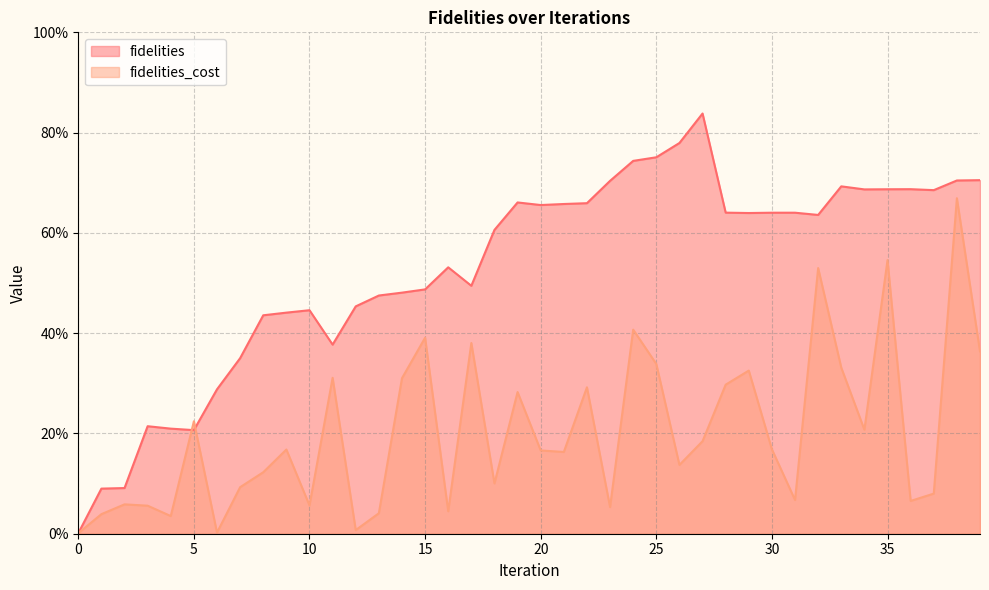

Read the fidelities value at 25.

0.8